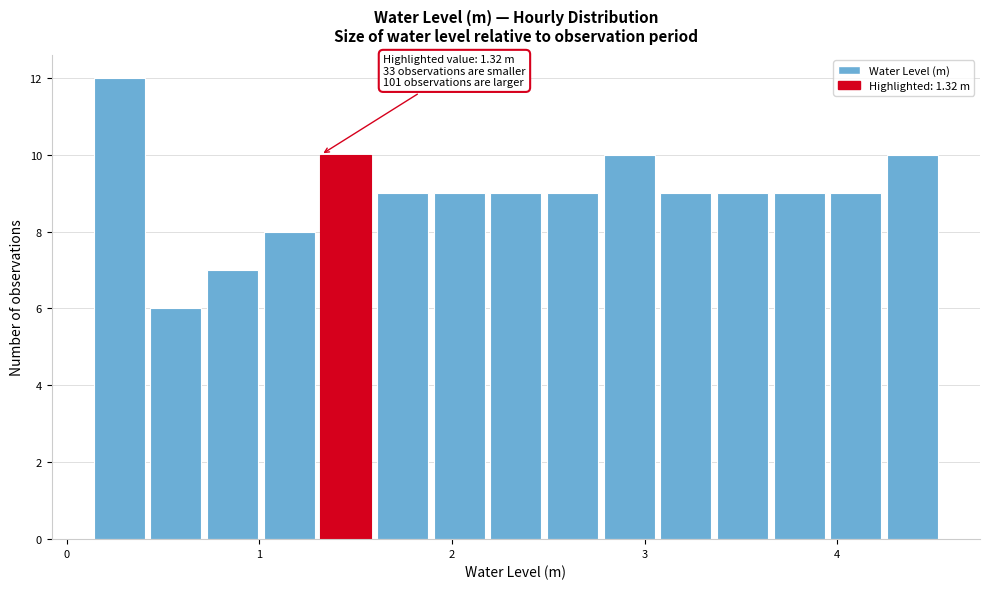

Around what value on the x-axis is the tallest bar? Give the approximate position of its centre, as read against the axis.

0.3